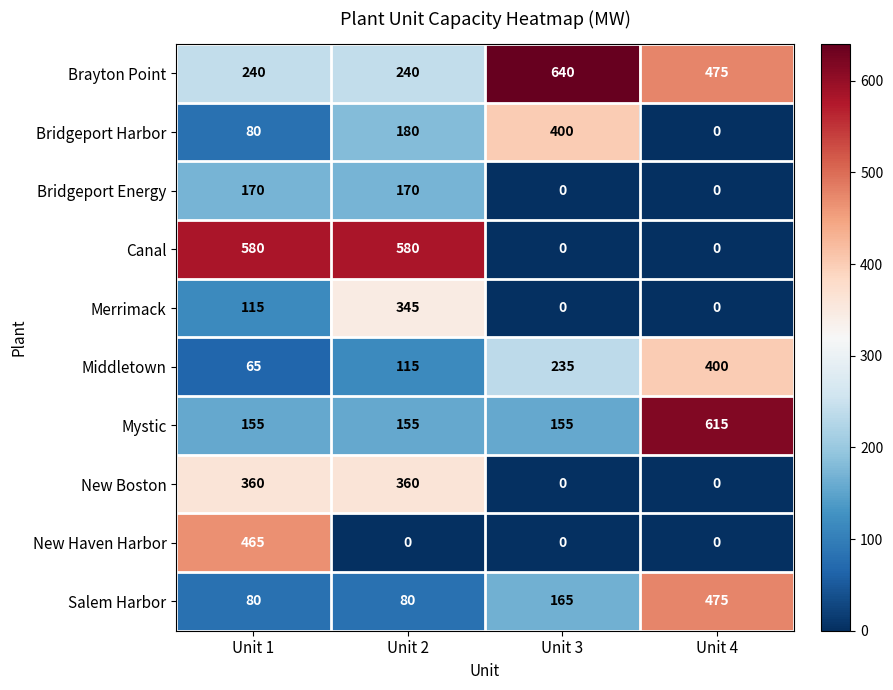

The value of Mystic at Unit 1 is 53. True or false?

False